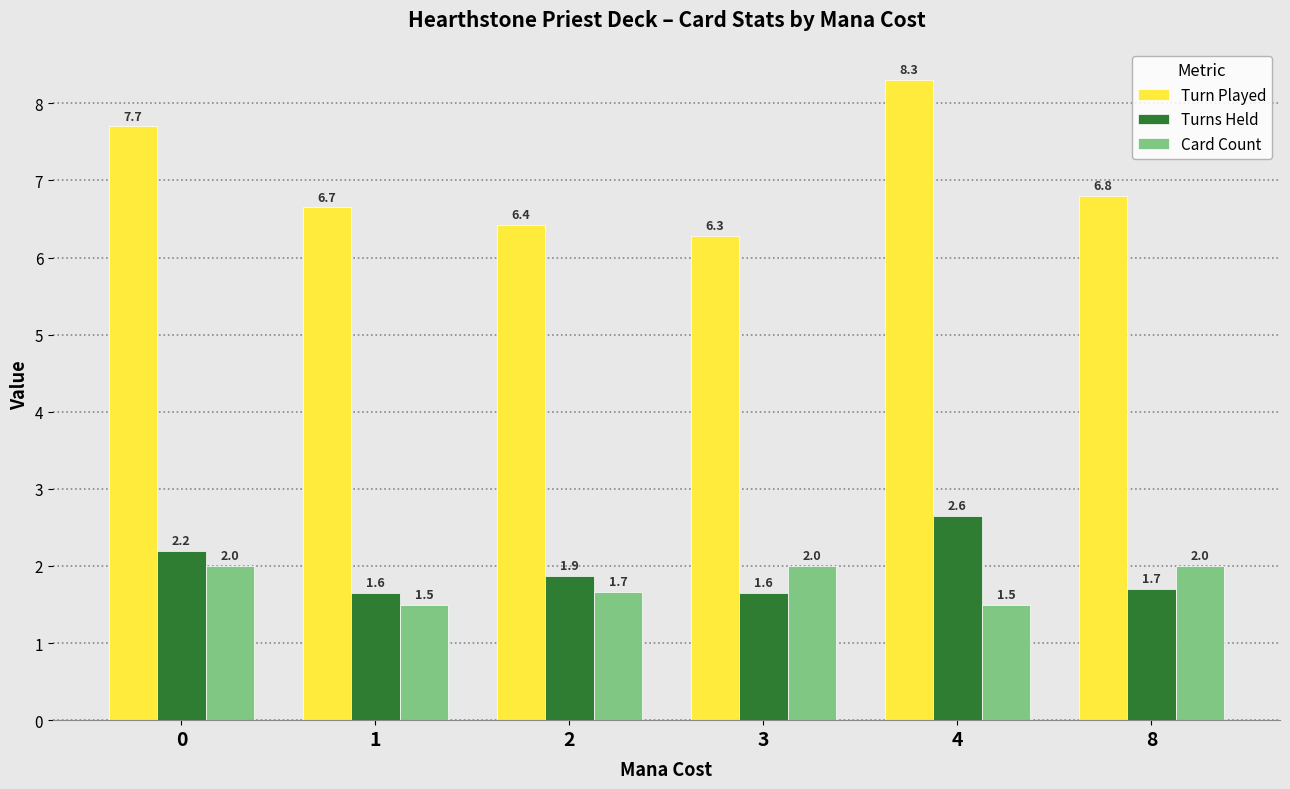

How many Turns Held values are between 1 and 2?

4